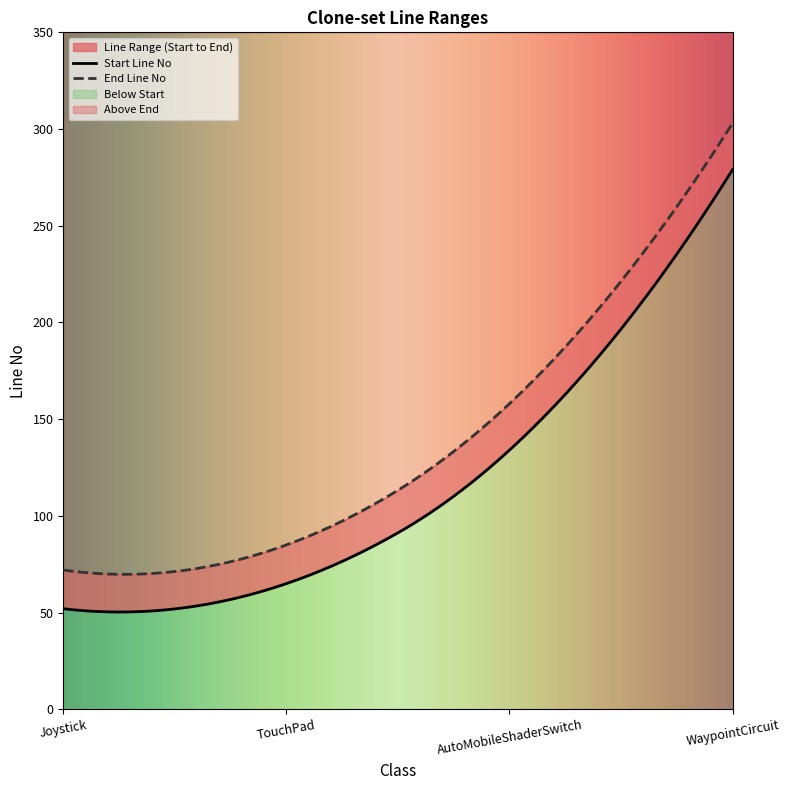

Between TouchPad and AutoMobileShaderSwitch, which series saw the biggest shift?

End Line No